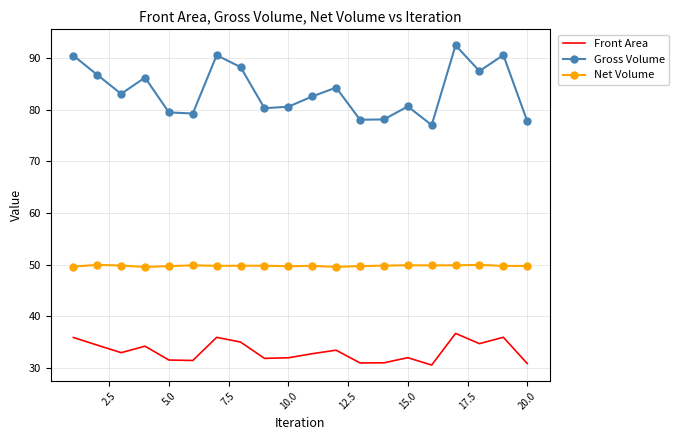

True or false: Front Area and Net Volume intersect in this chart.

False